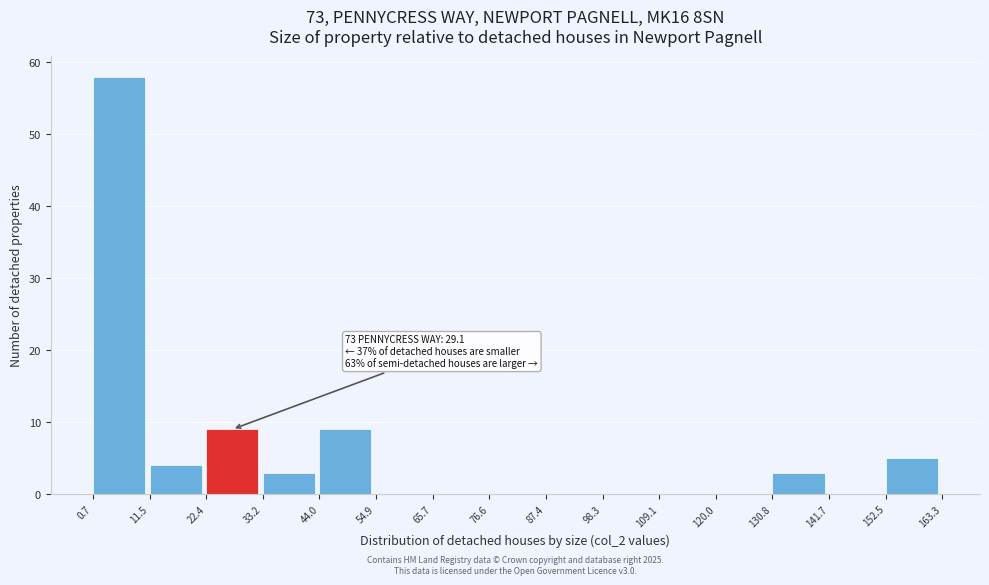

Over which range of the x-axis is the bar tallest?

0.7 to 11.5